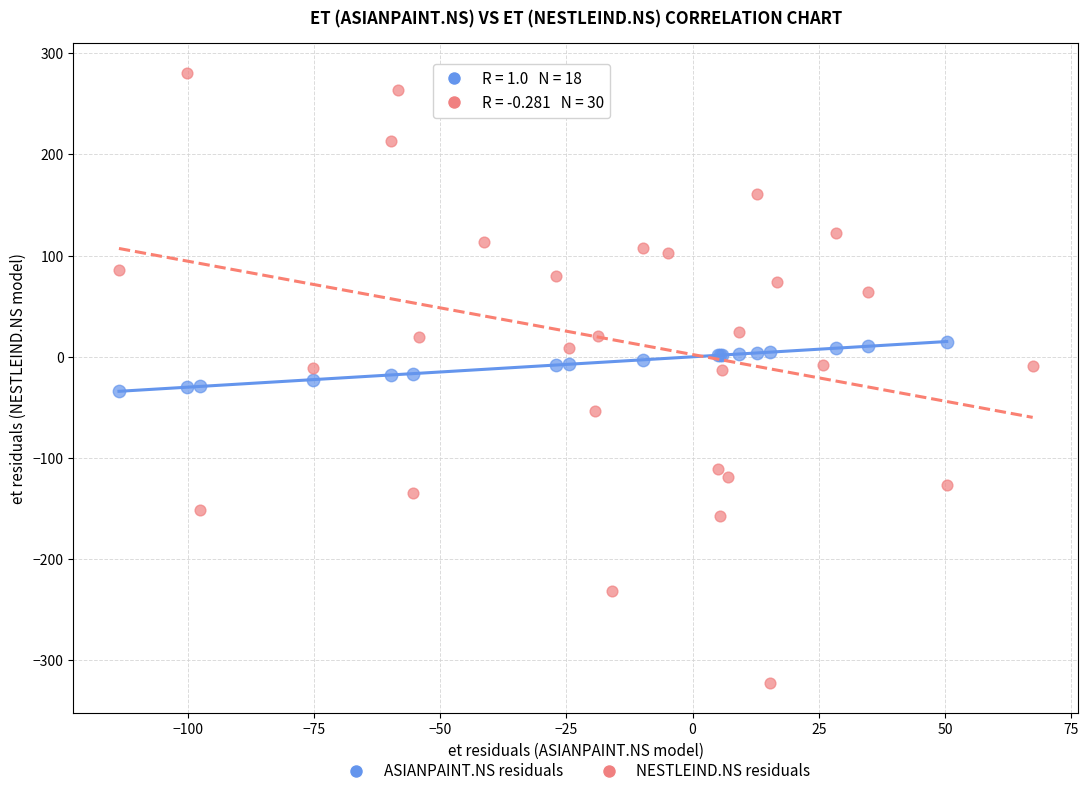

Which series contains the lowest Y value?

NESTLEIND.NS residuals